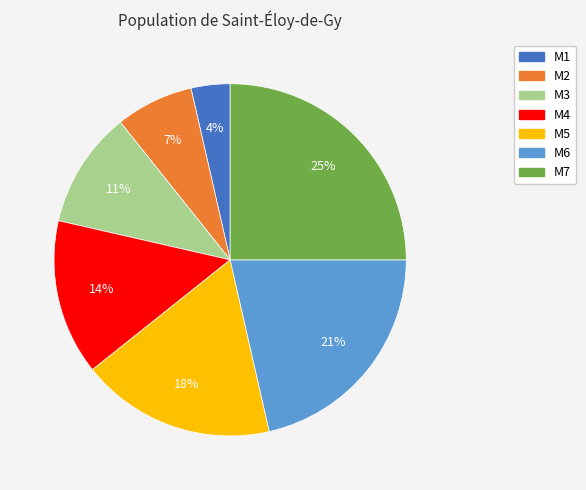

To the nearest percent, what is the difference between the largest and smallest slice percentages?

21%